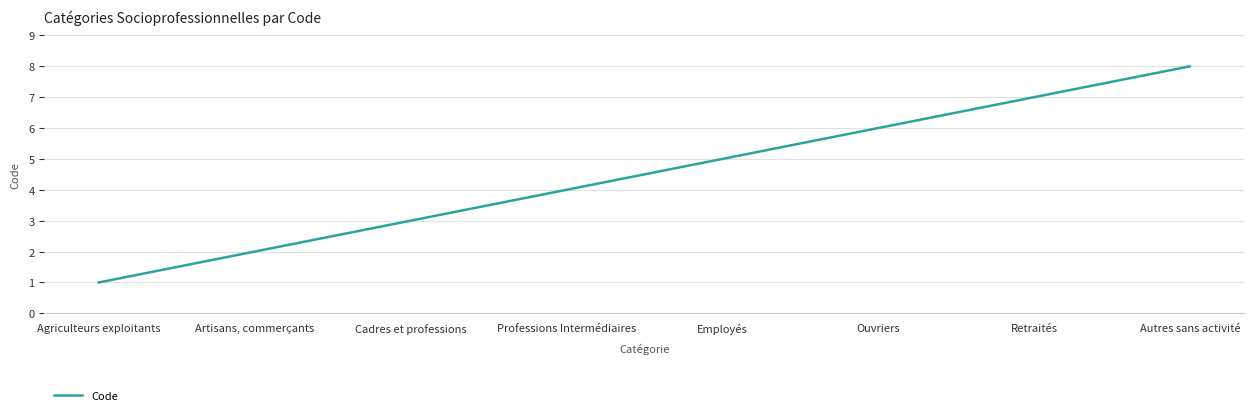

What position from the left is Artisans, commerçants?

2